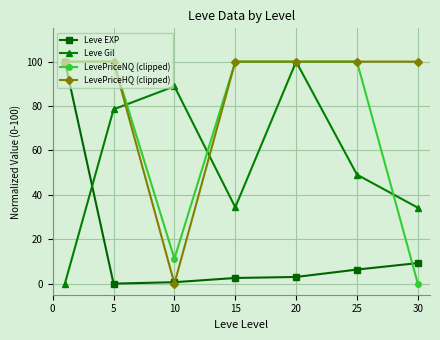

True or false: Leve EXP has more than 1 interior local peaks.

False